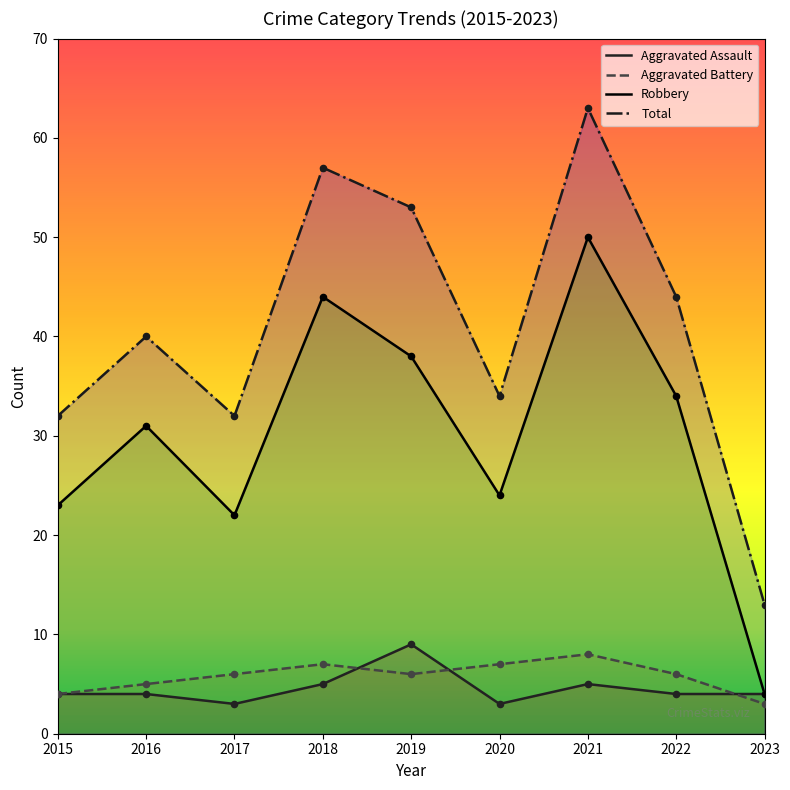

At how many categories does at least one series exceed 58?

1